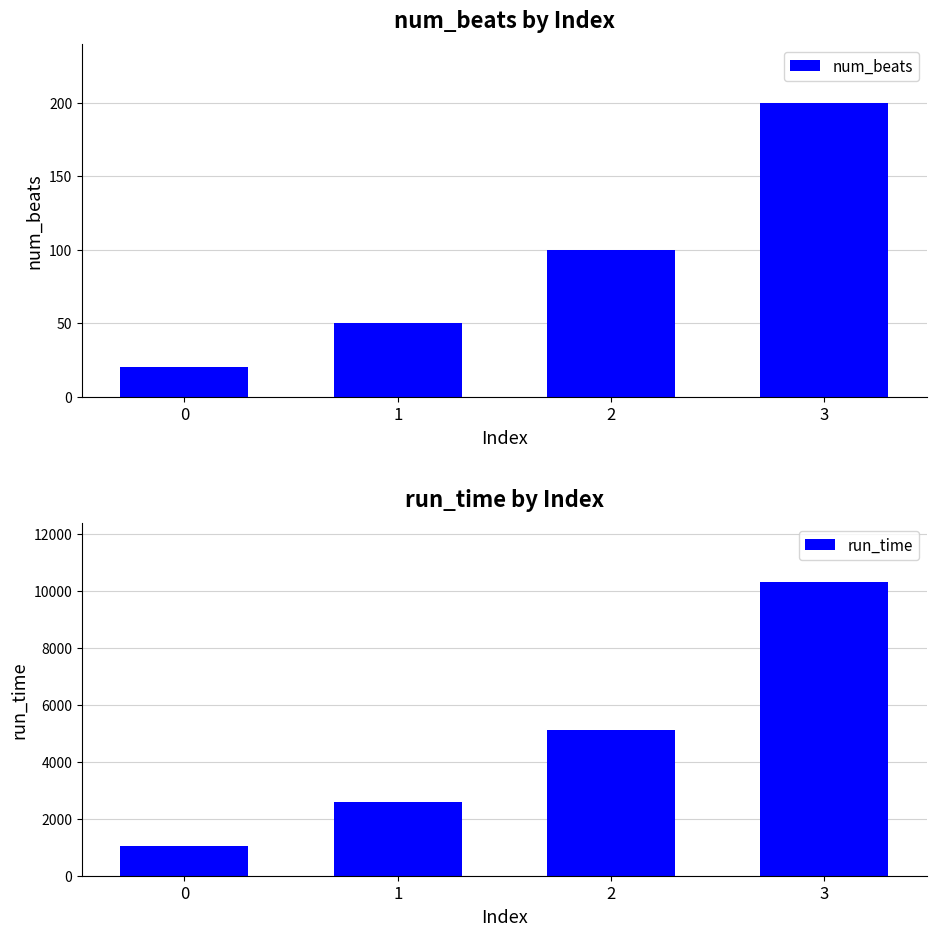

Is it true that run_time equals 2861.3 at 2?

False